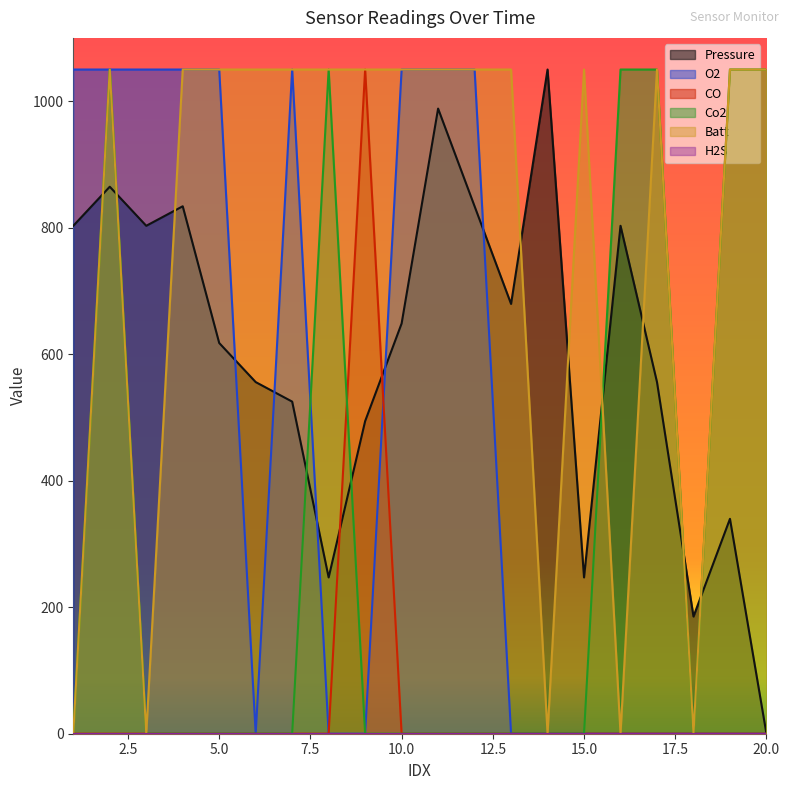

In Pressure, how many points are higher than both neighbors (excluding endpoints)?

6